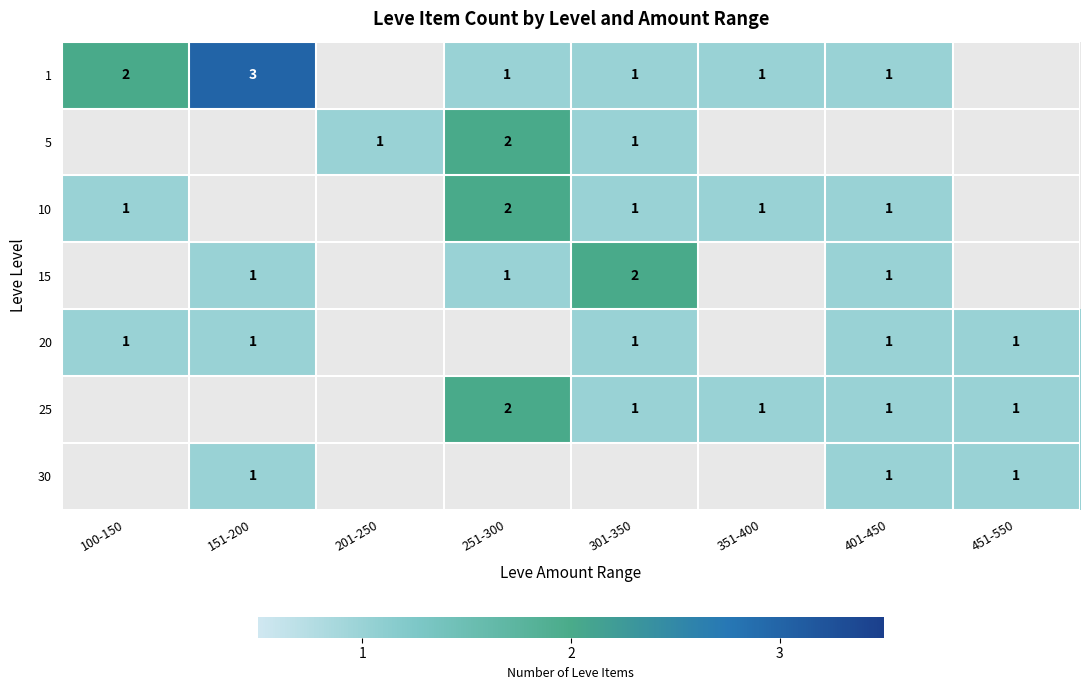

Which series has the widest spread of values?

1